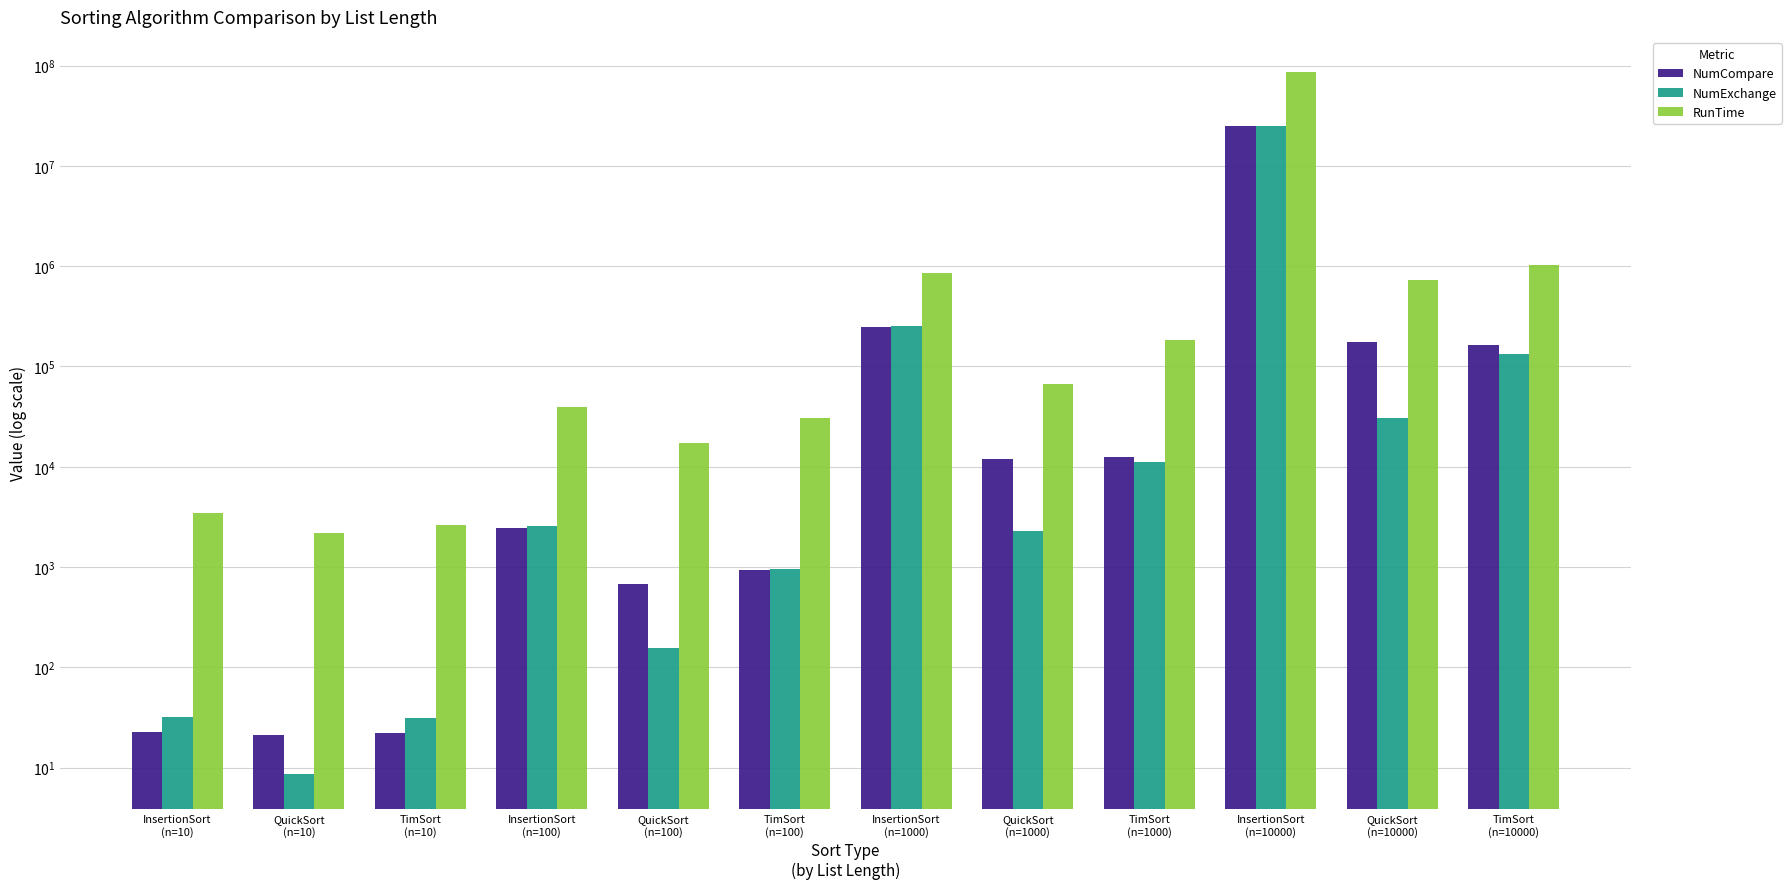

True or false: NumCompare has a value of 22.8 at InsertionSort
(n=10).

True